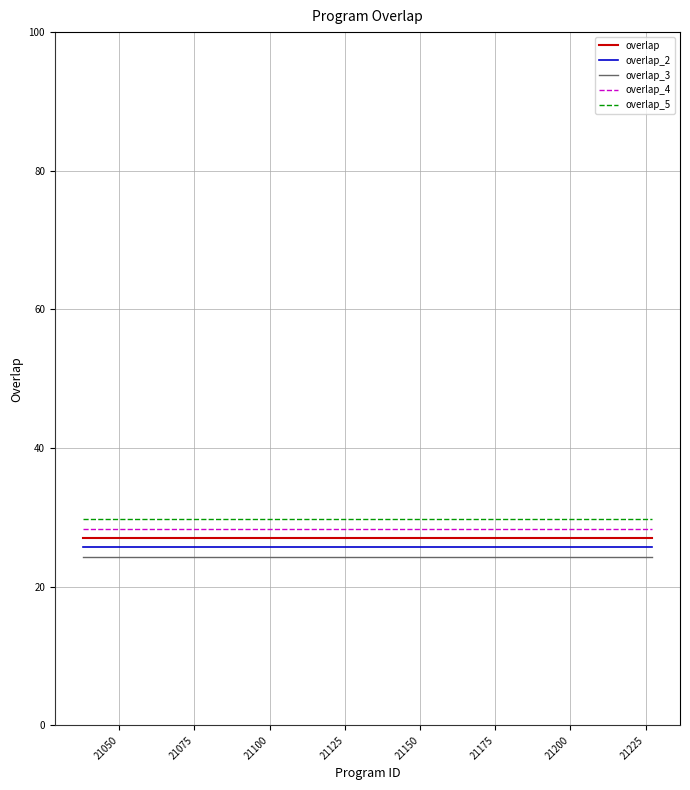

What is the minimum value for overlap_5?

29.7